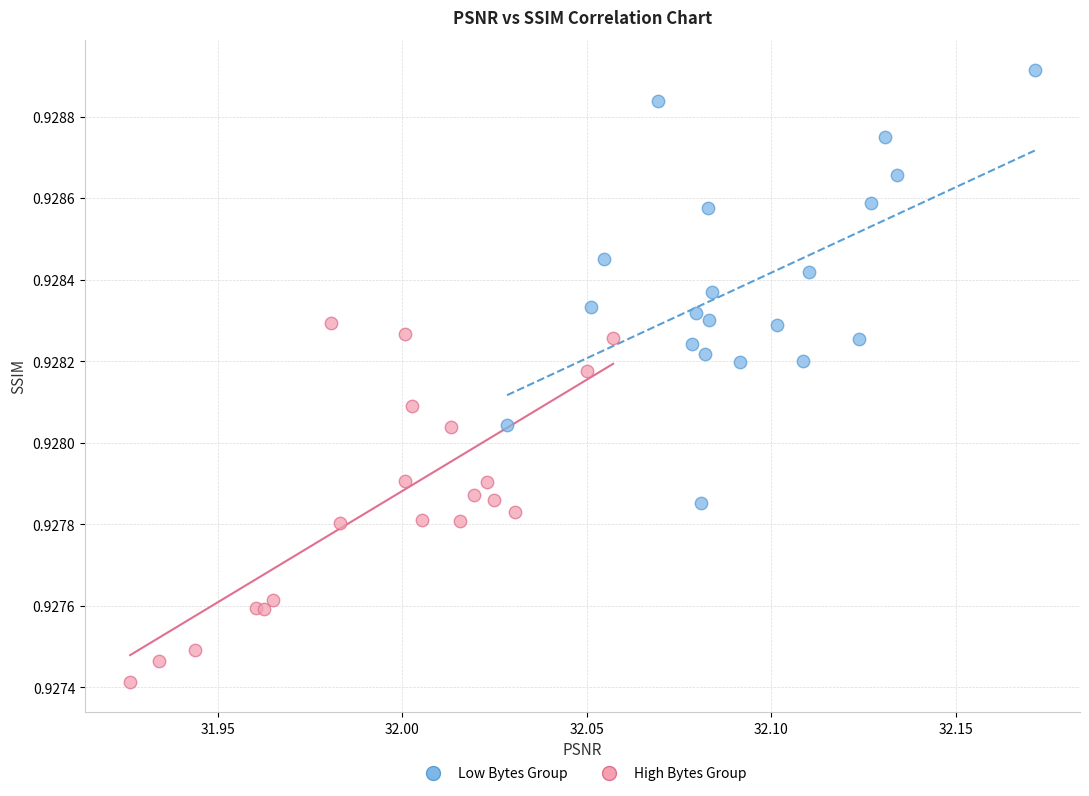

Which series has the widest spread of Y values?

Low Bytes Group